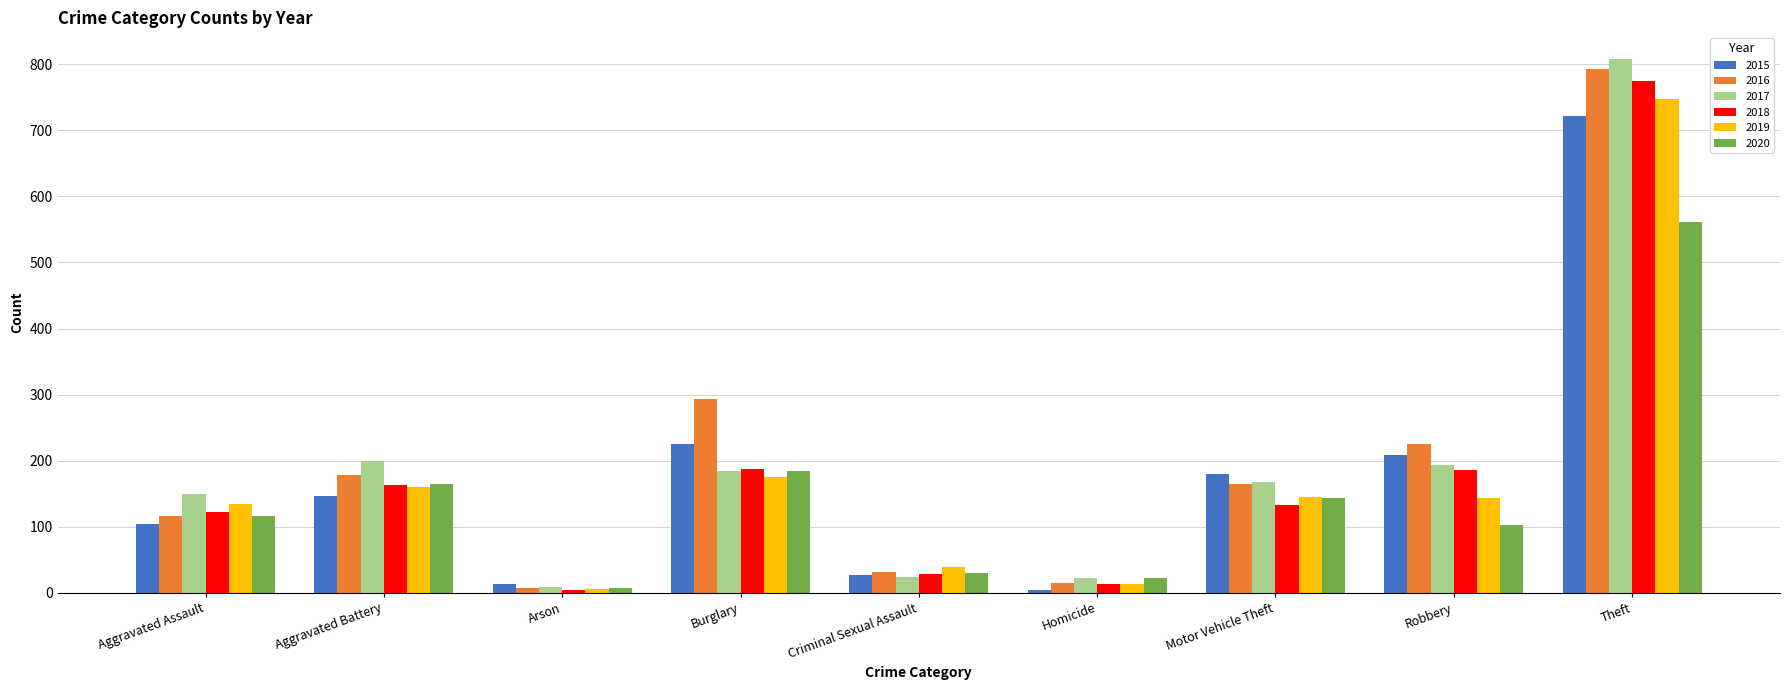

What position from the left is Aggravated Battery?

2